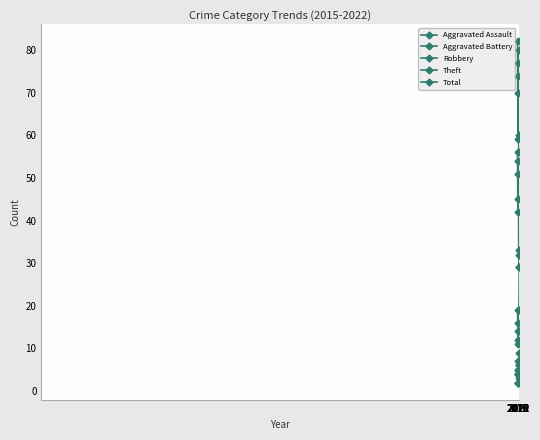

Is this an area chart (filled region under the line)?

No